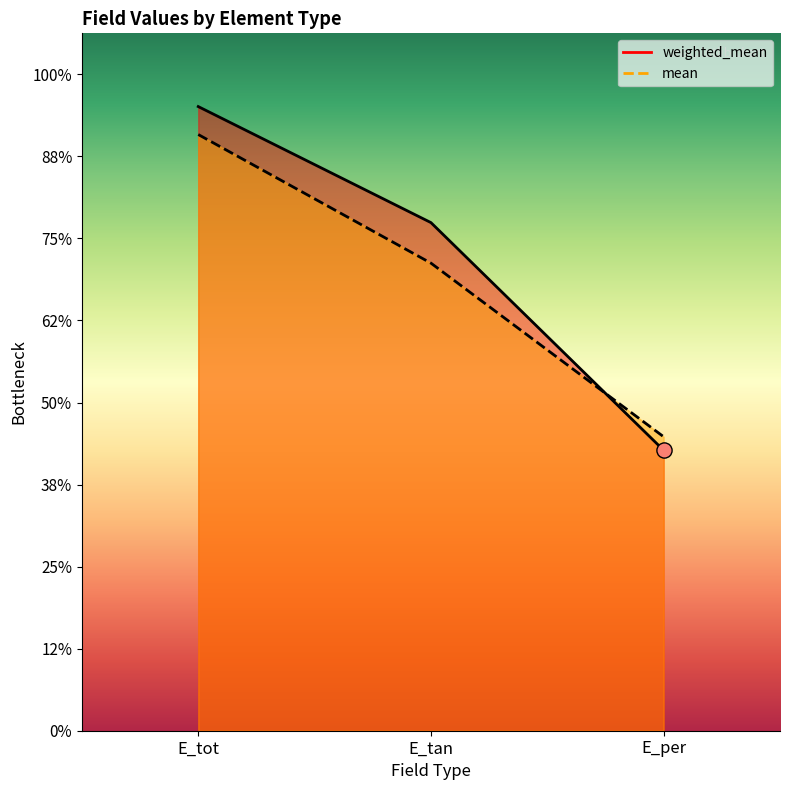

Which series has the largest total across all categories?

weighted_mean